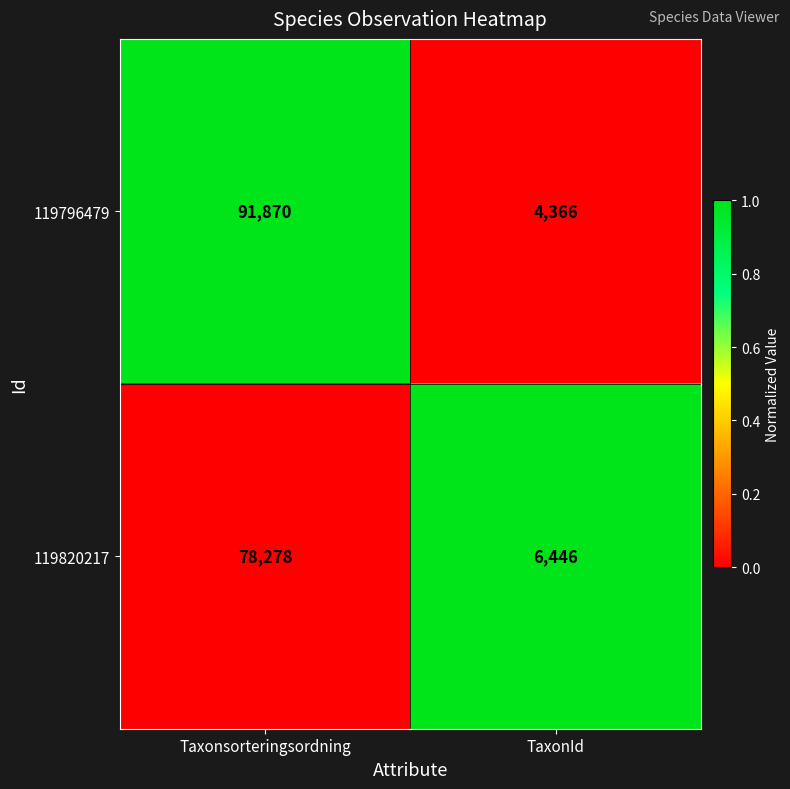

Is it true that 119796479 equals 130183 at Taxonsorteringsordning?

False